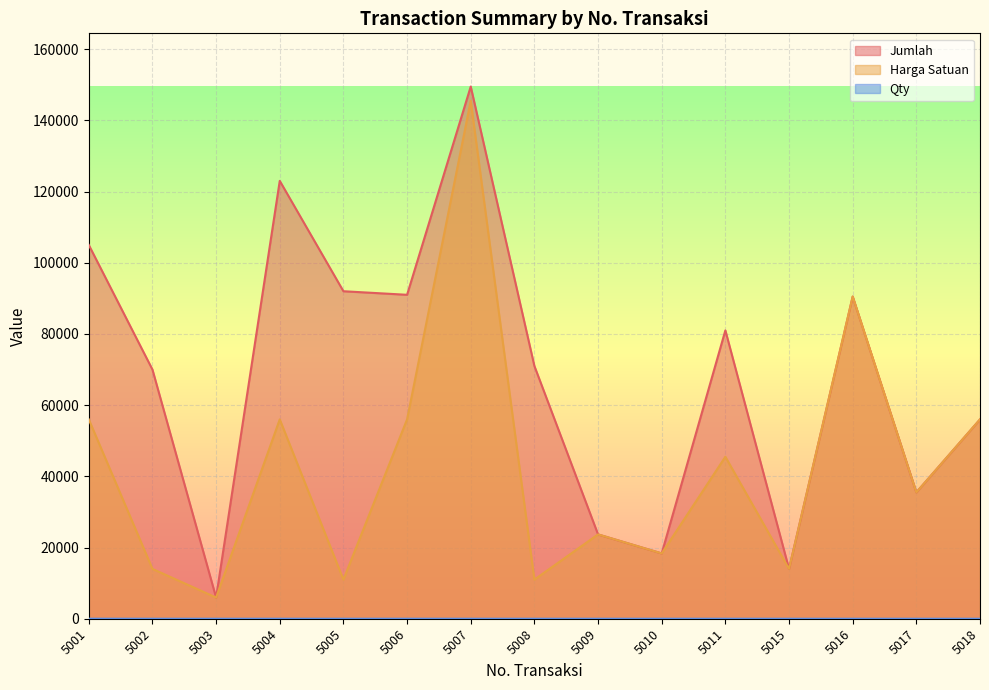

Which series changed the most between 5003 and 5009?

Jumlah